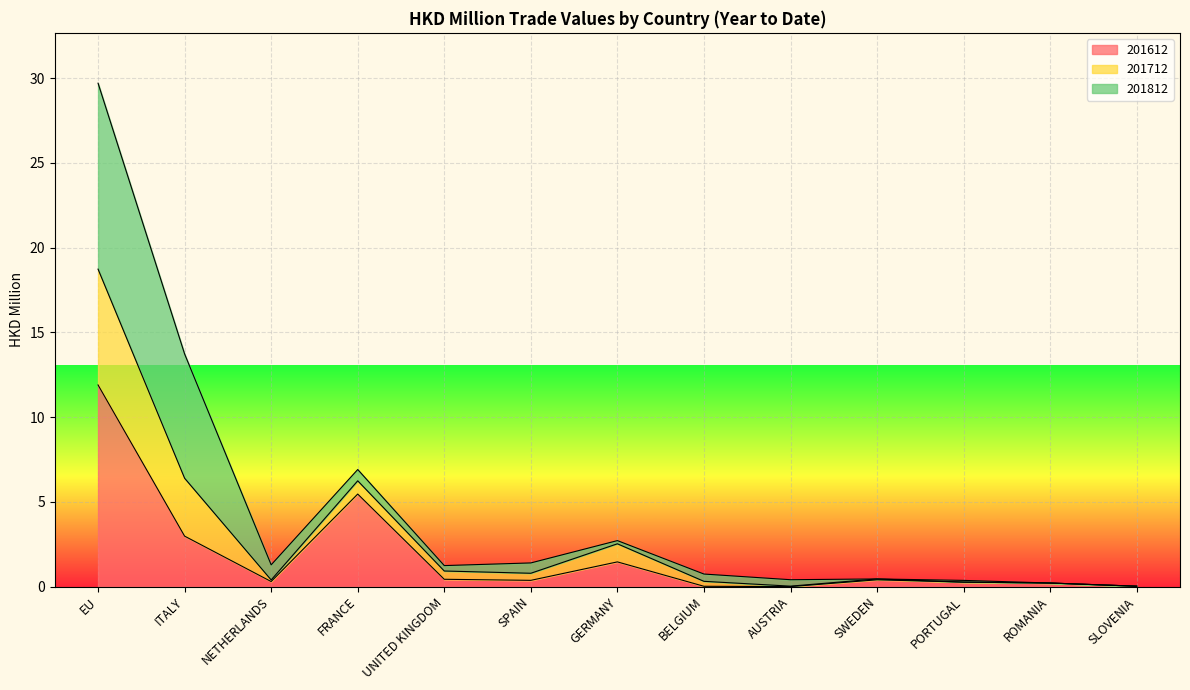

What value does the 201612 series have at FRANCE?

5.5